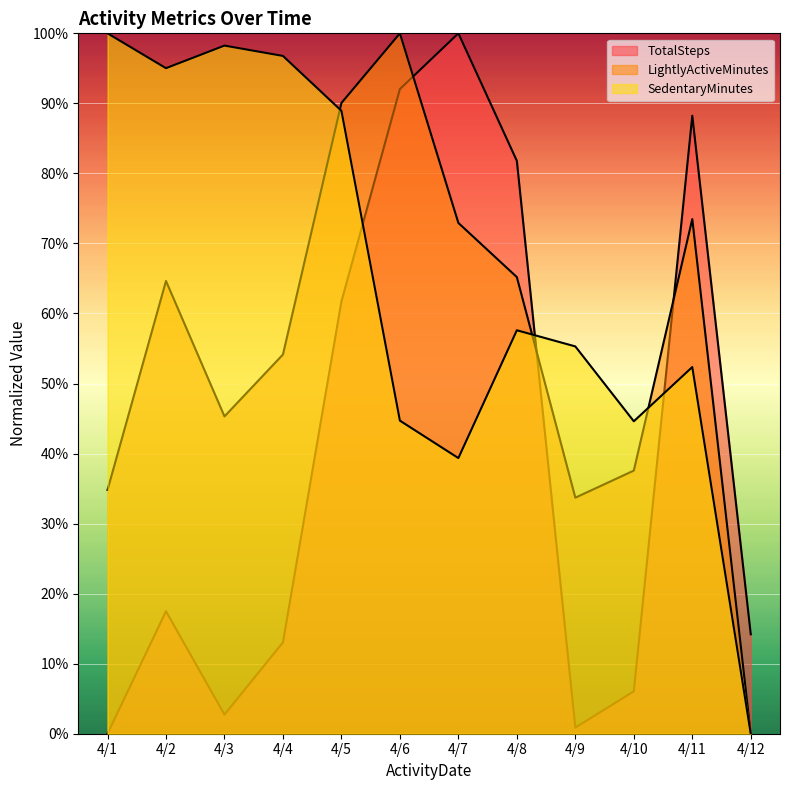

What is the difference between the second highest and minimum values in the SedentaryMinutes series?

98.2